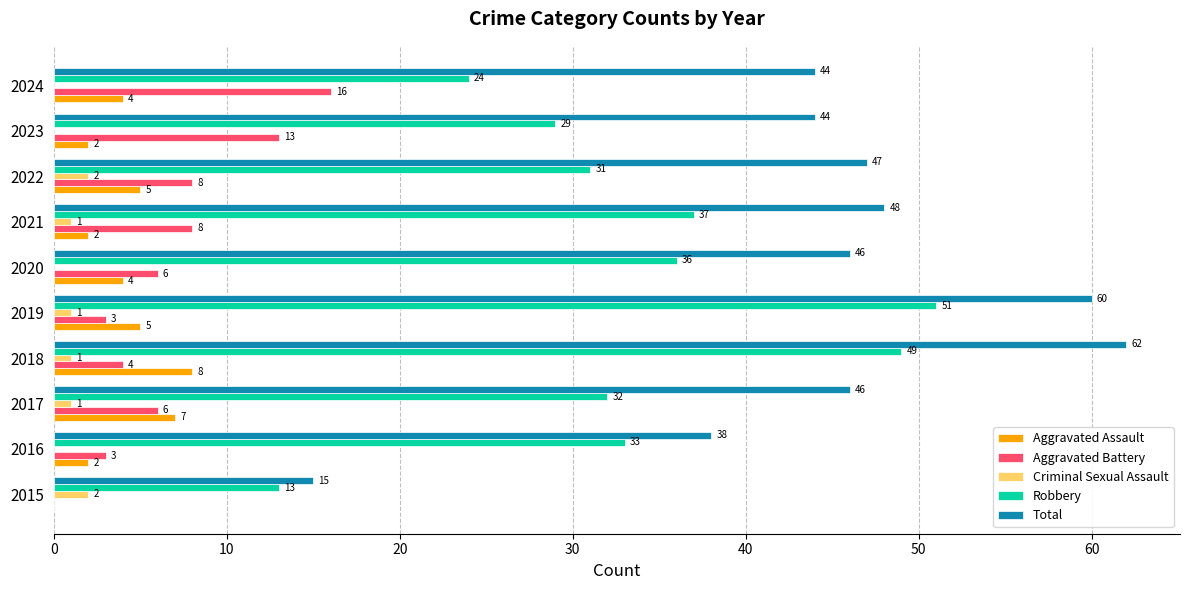

True or false: Aggravated Battery has a value of 8 at 2017.

False